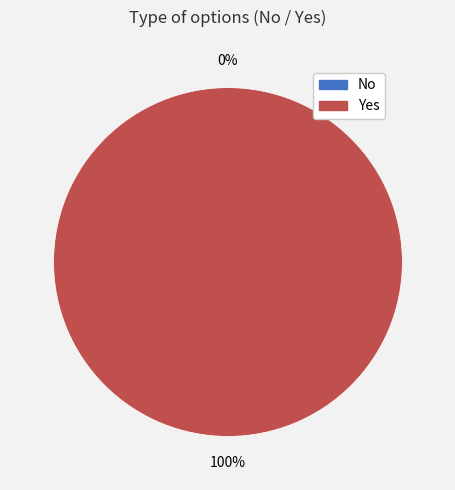

How many segments does this pie chart have?

2